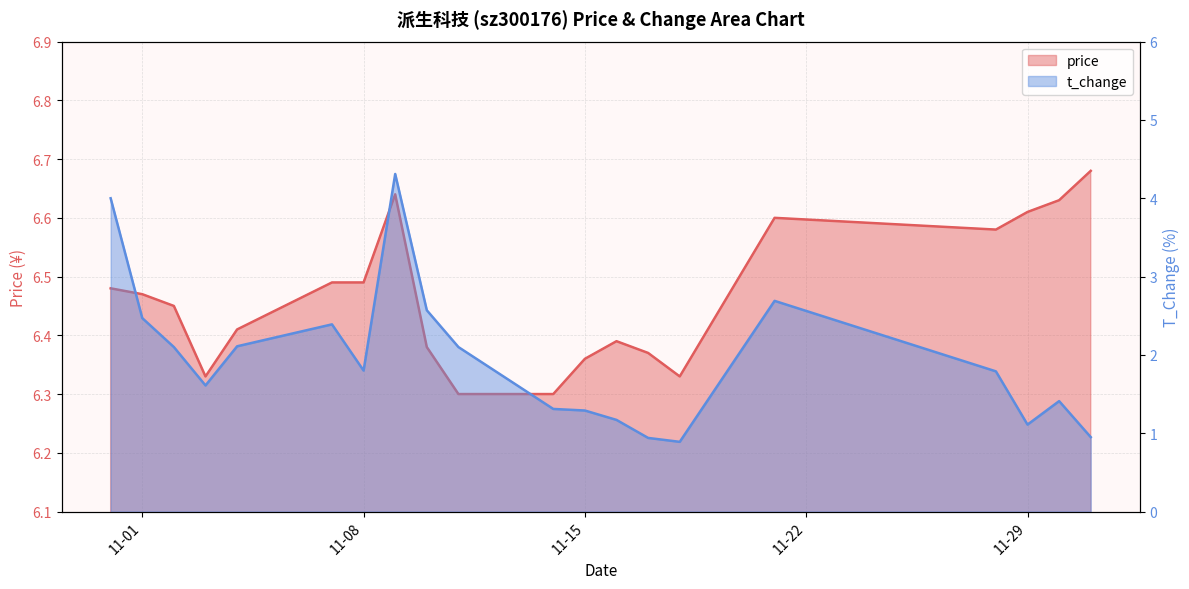

At which category does price reach its first local valley?

2022-11-03